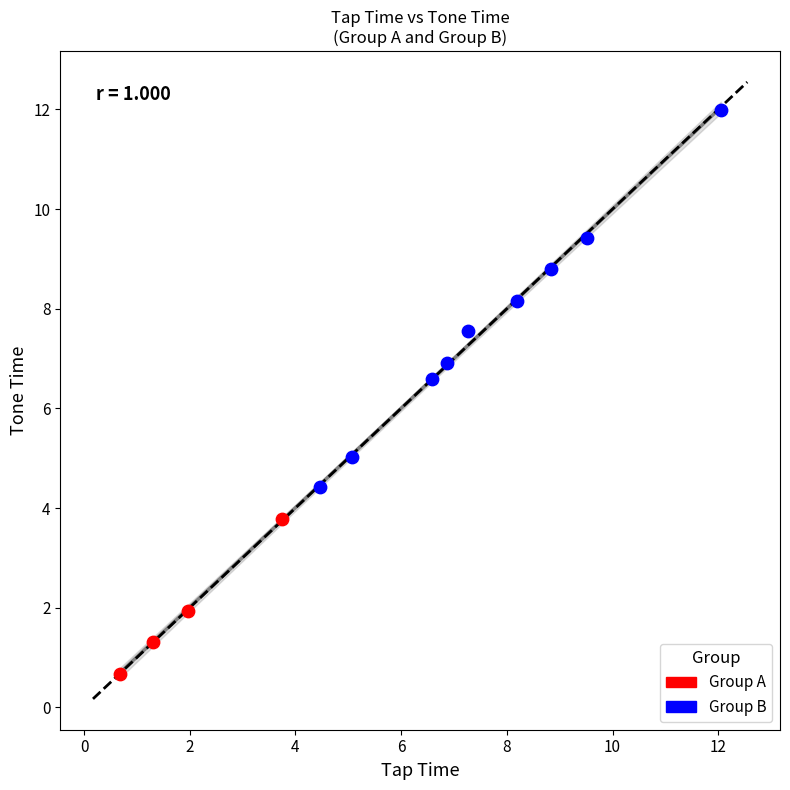

Which series contains the highest Y value?

Group B